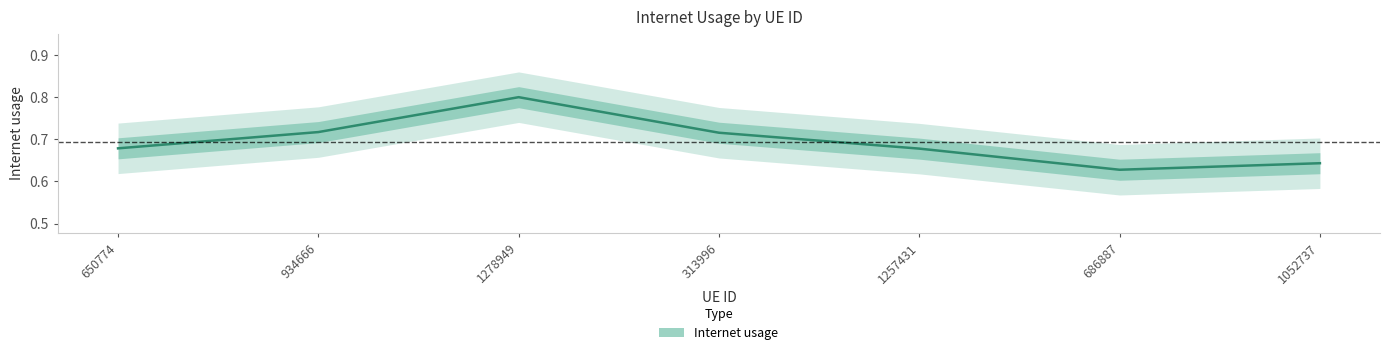

What is the value of the 2nd point from the left?

0.7